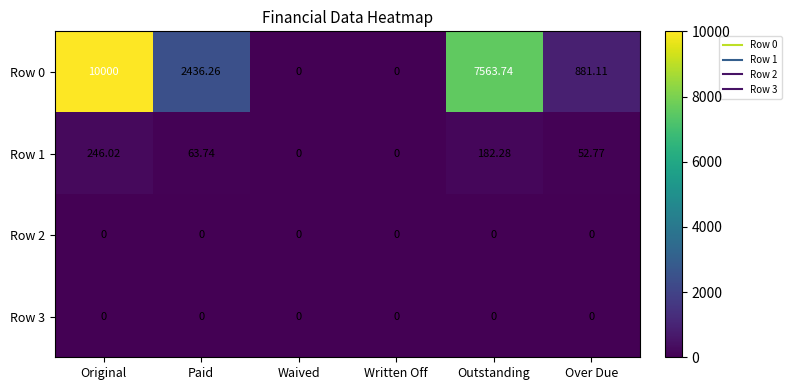

At which label does Row 0 first exceed 2436?

Original